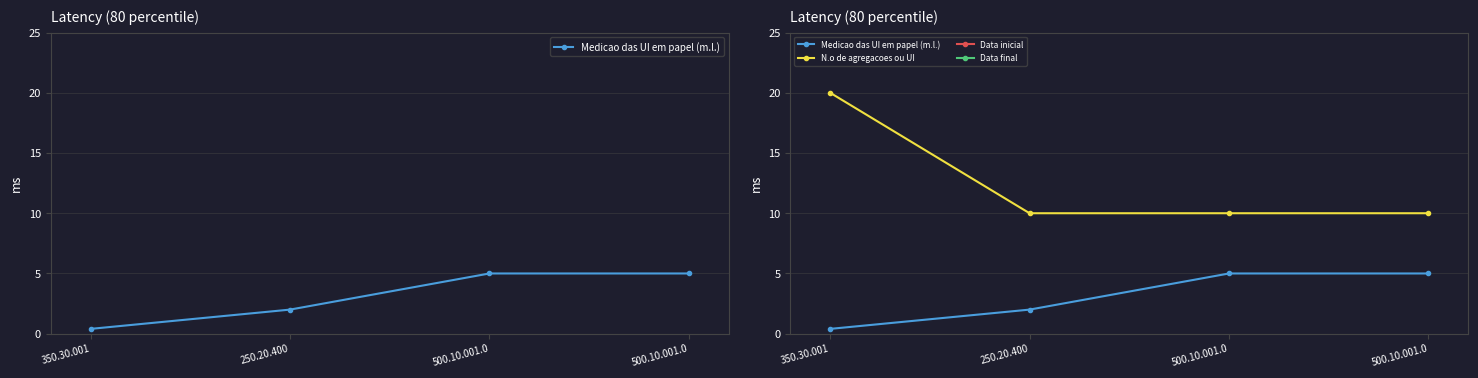

Which has a higher value, 500.10.001.0 or 350.30.001?

500.10.001.0